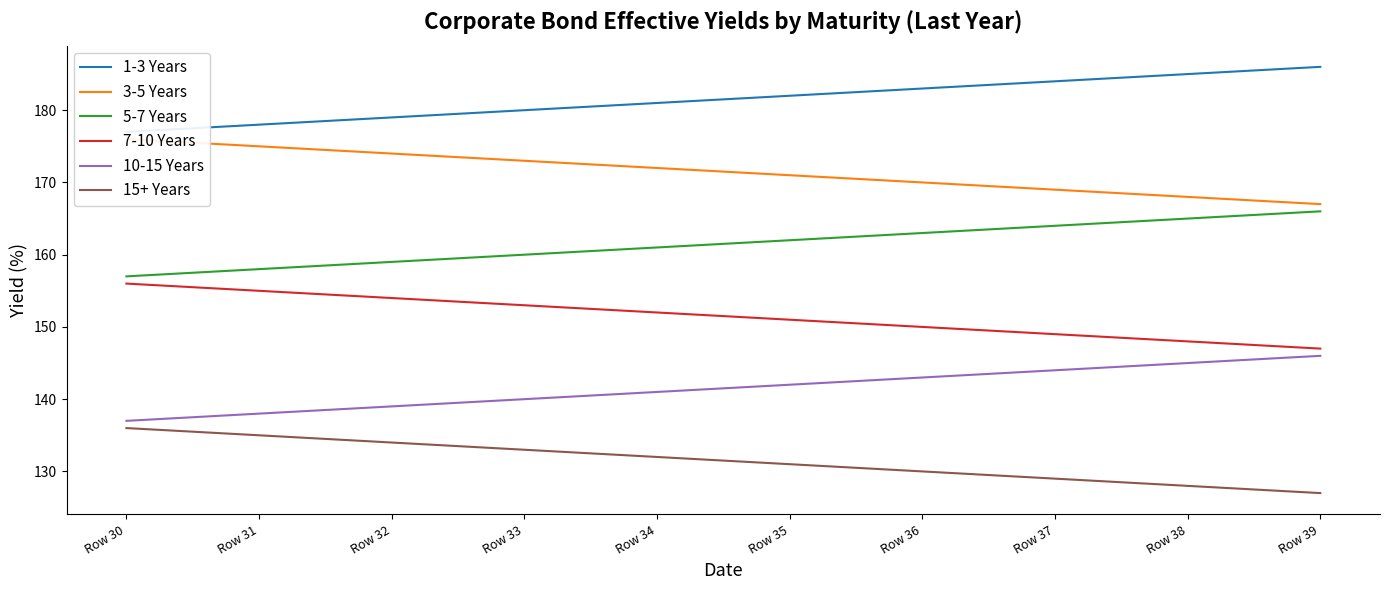

What is the value of the 5-7 Years point at the 5th from the left?

161.0